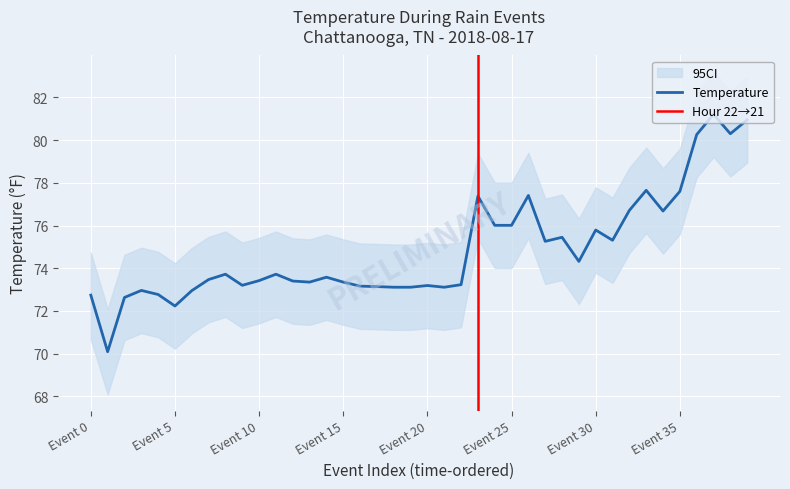

At which category is the sum across all series the highest?

37